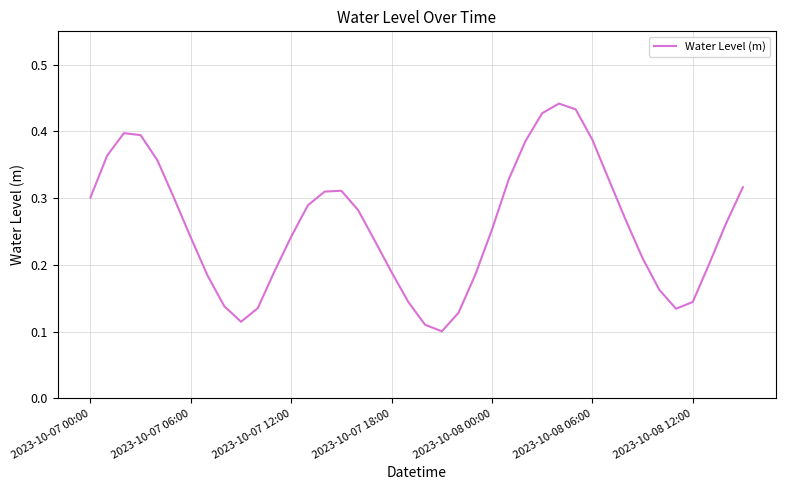

Does the chart display data point markers on the line(s)?

No